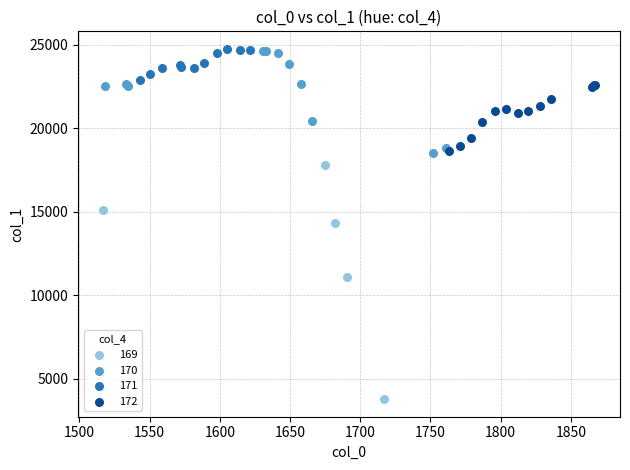

Which series reaches the minimum Y coordinate?

169